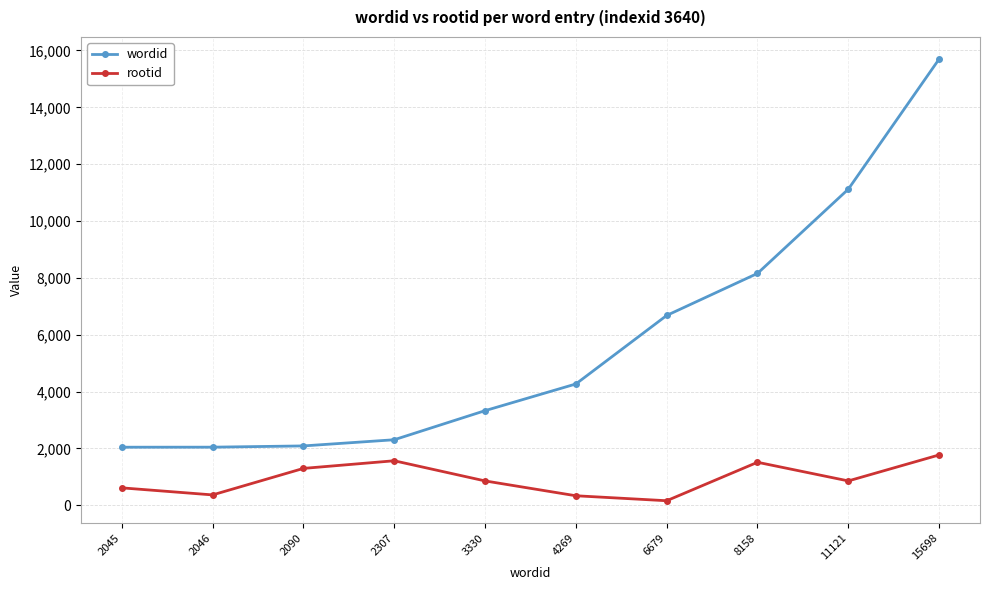

Which series has the largest total across all categories?

wordid